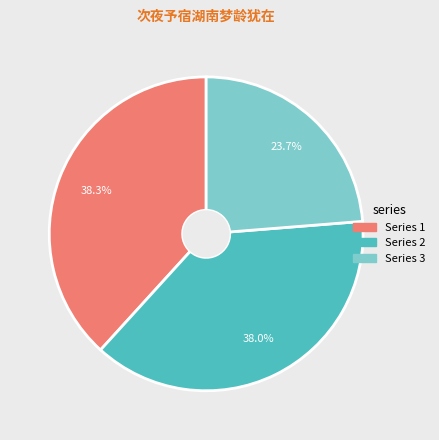

Does any single category account for the majority?

No